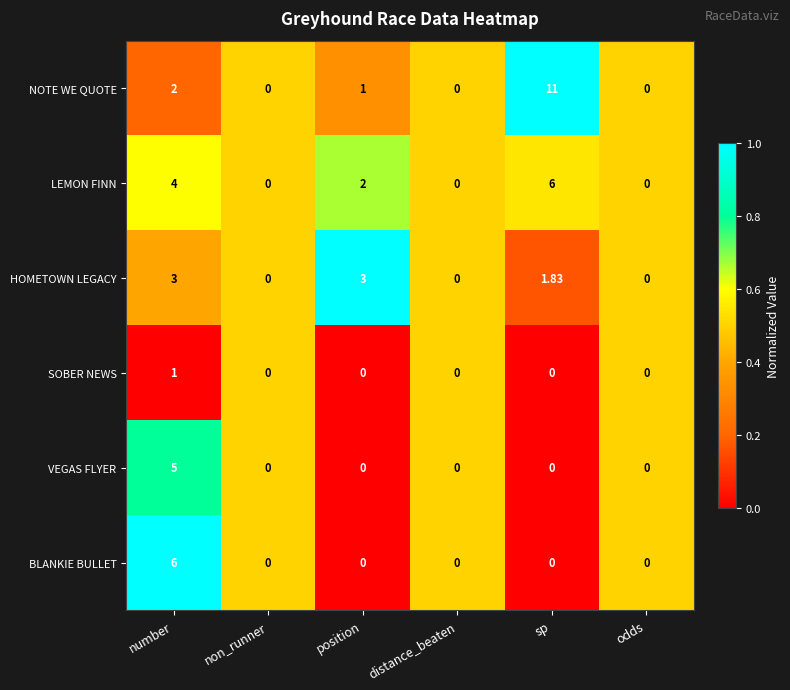

Between distance_beaten and sp, which series saw the biggest shift?

NOTE WE QUOTE